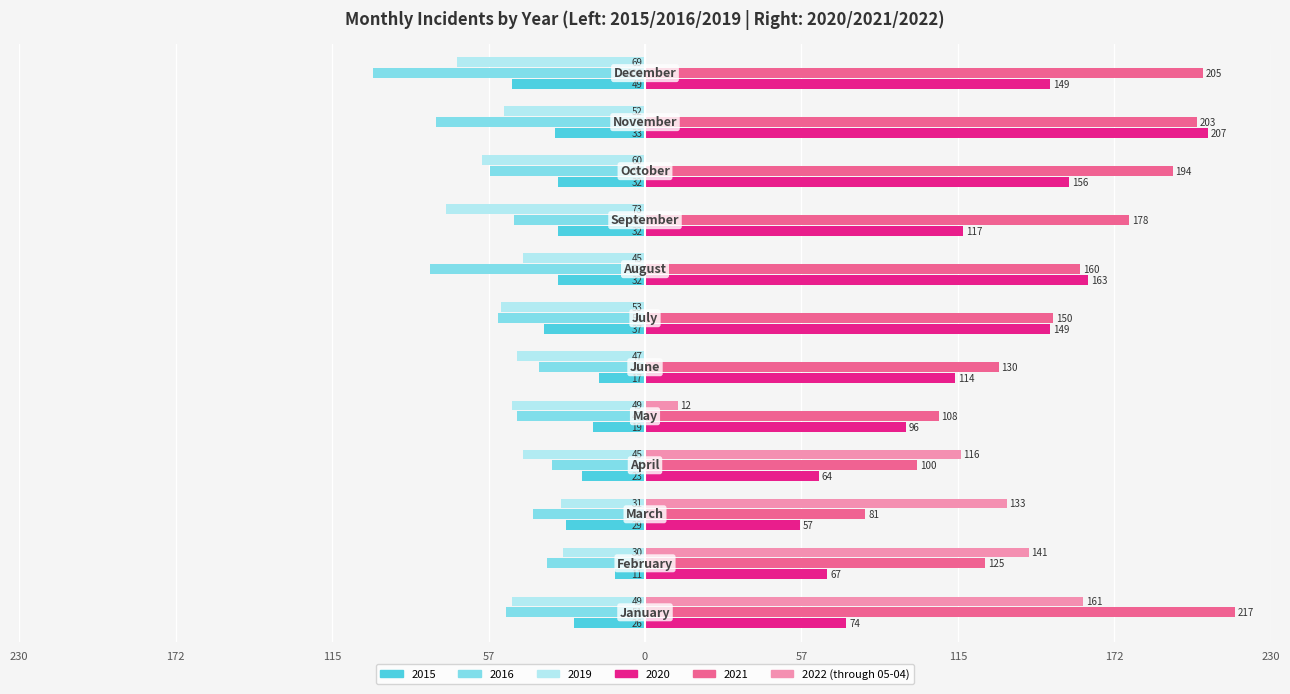

What are all the series names shown in the legend?

2015, 2016, 2019, 2020, 2021, 2022 (through 05-04)